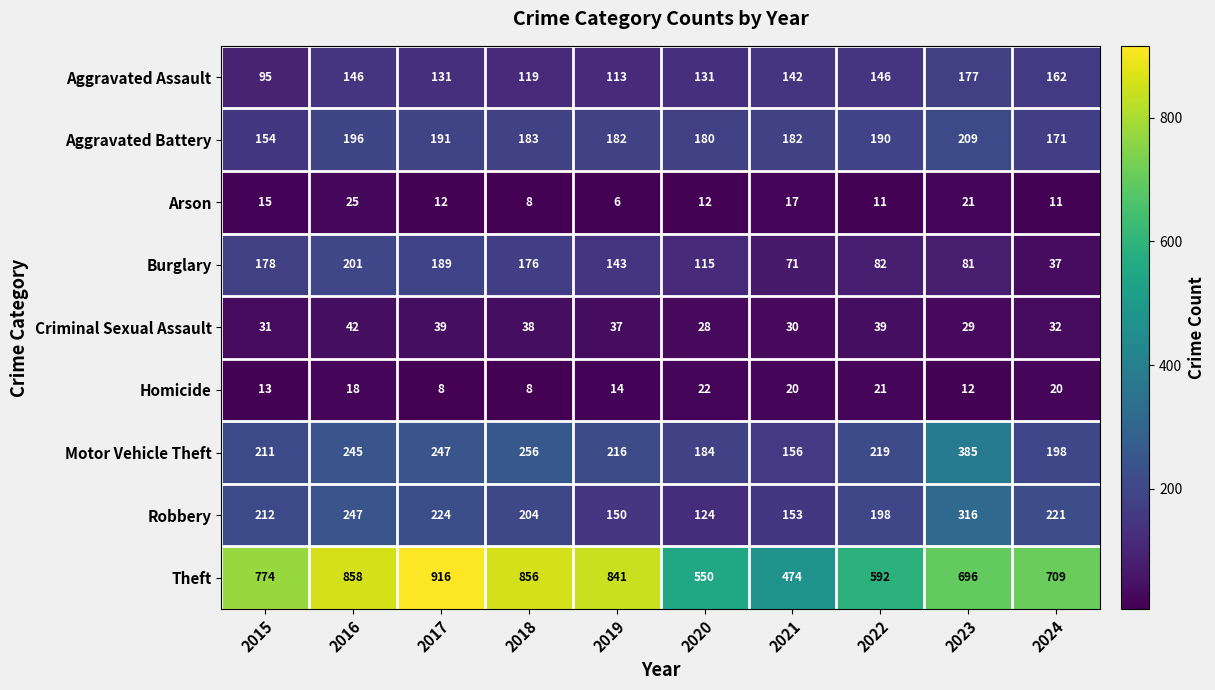

What is the difference between the highest and lowest values at 2023?

684